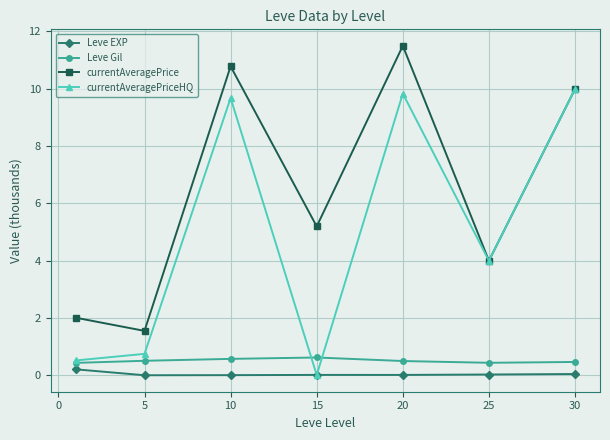

What is the value of the Leve Gil point at the 3rd from the left?

0.6